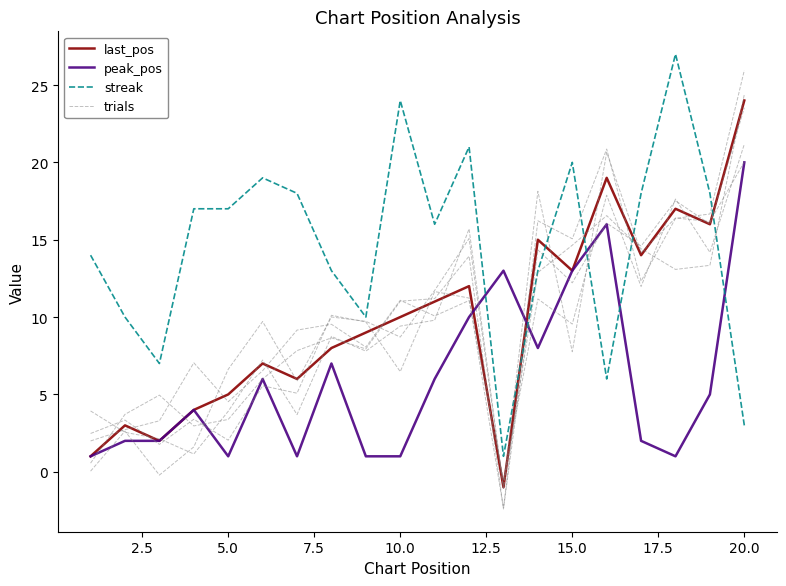

How many lines are shown in the chart?

4